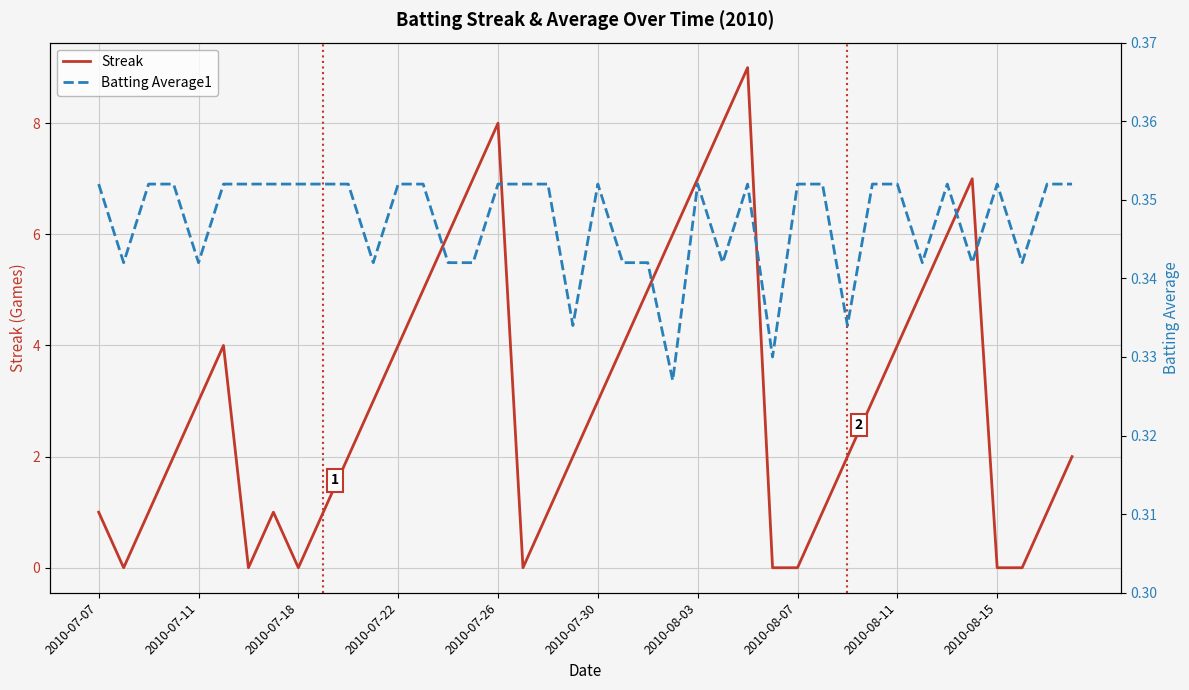

What is the highest value of the Streak series?

9